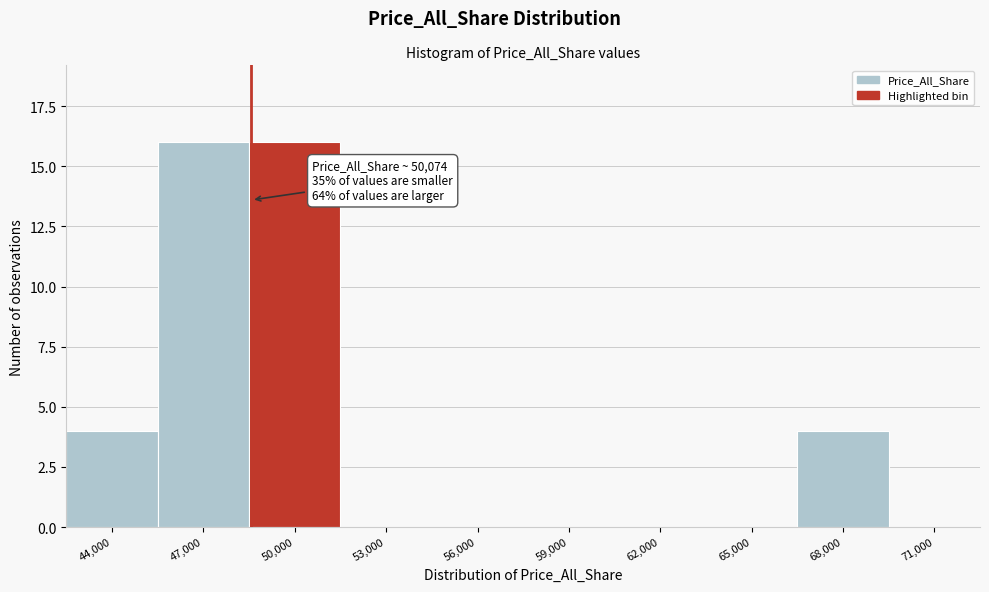

Reading right to left, transcribe all the data shown in this chart.

71,000=0	68,000=4	65,000=0	62,000=0	59,000=0	56,000=0	53,000=0	50,000=16	47,000=16	44,000=4